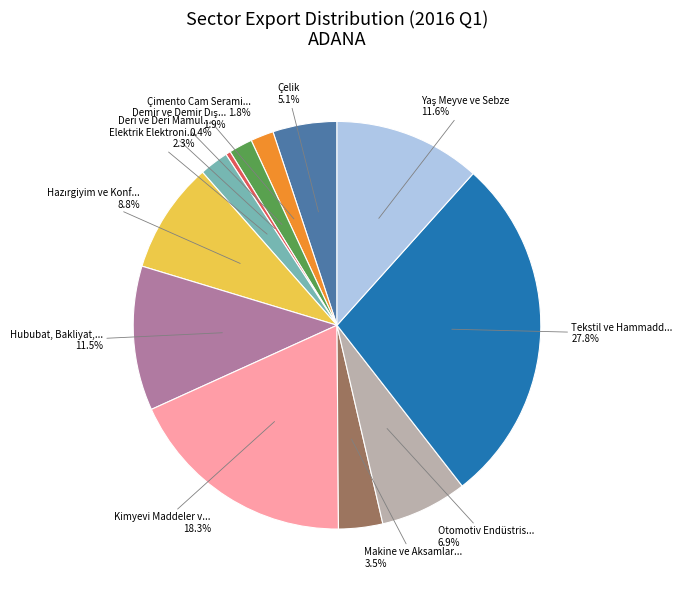

Does any single category account for the majority?

No